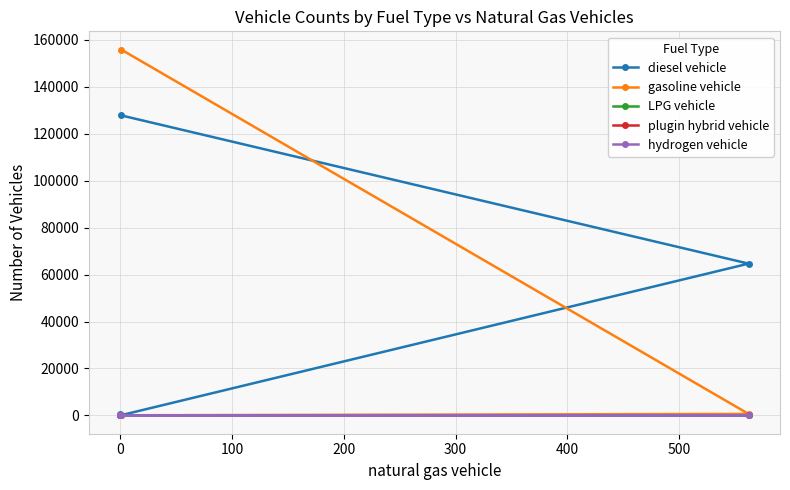

True or false: diesel vehicle and LPG vehicle intersect in this chart.

False